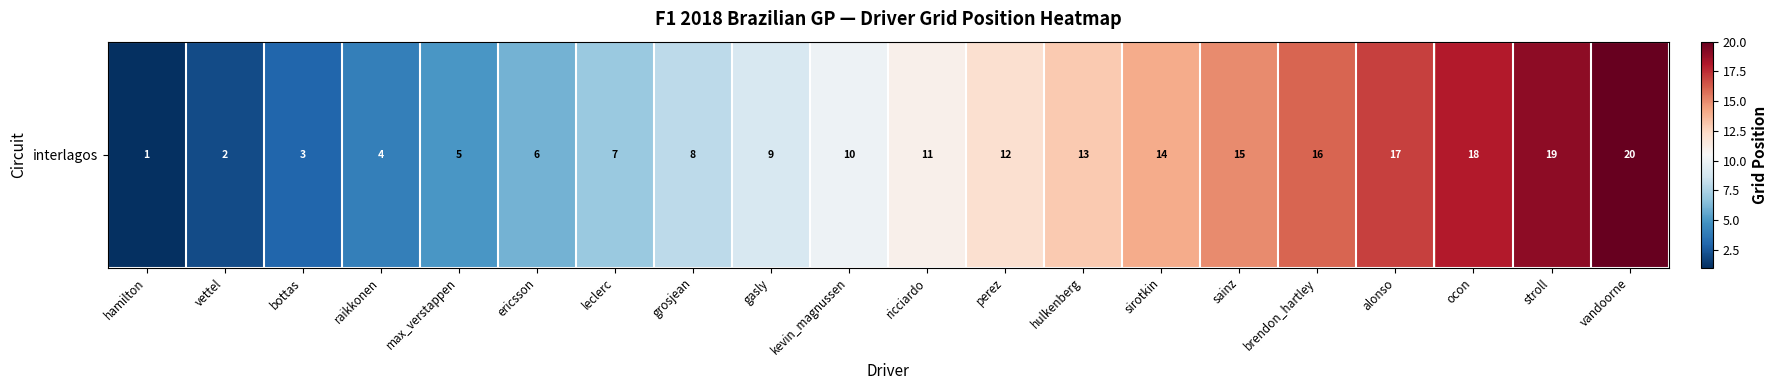

Which label corresponds to the smallest value in the chart?

hamilton